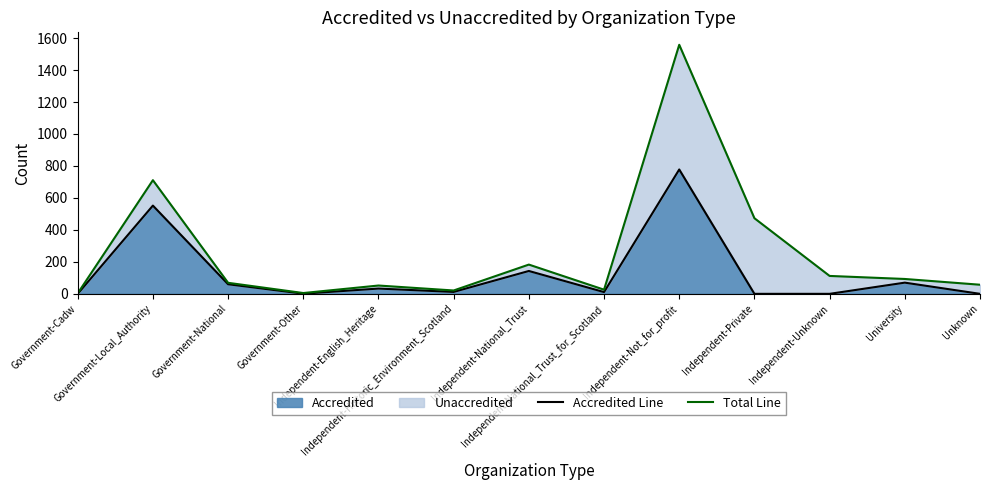

How many values in the Total Line series exceed 69?

6